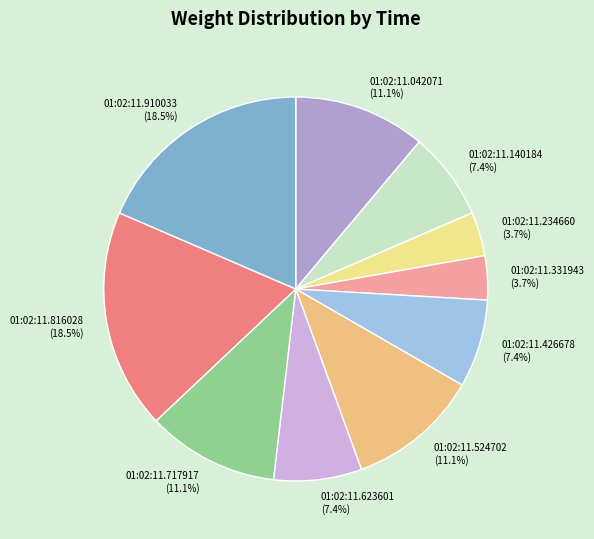

Combined, what portion of the pie is 01:02:11.234660 and 01:02:11.816028?

22.2%